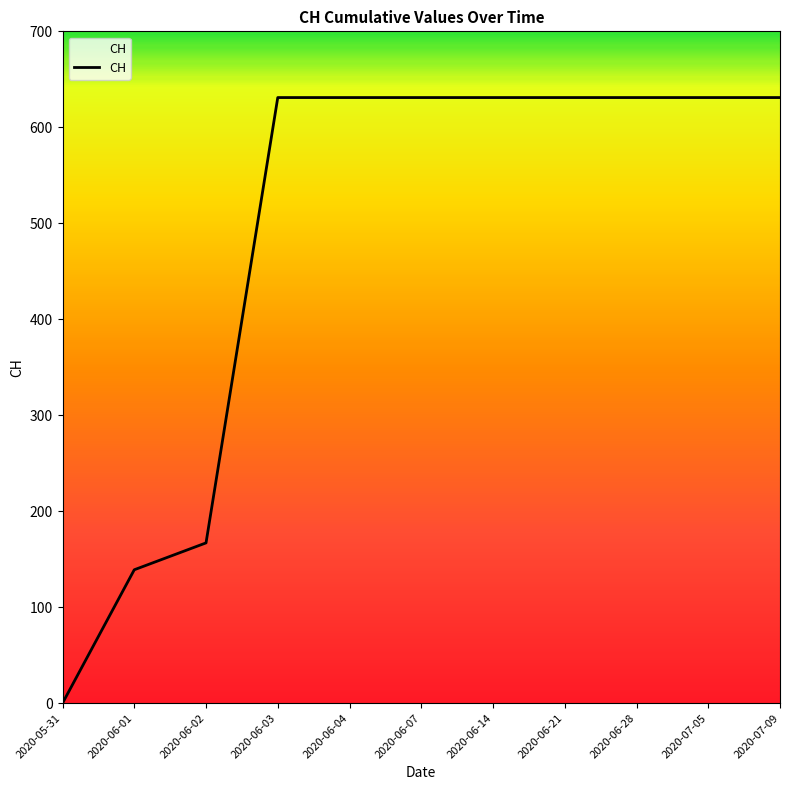

Is it true that the value at 2020-07-09 is 253?

False